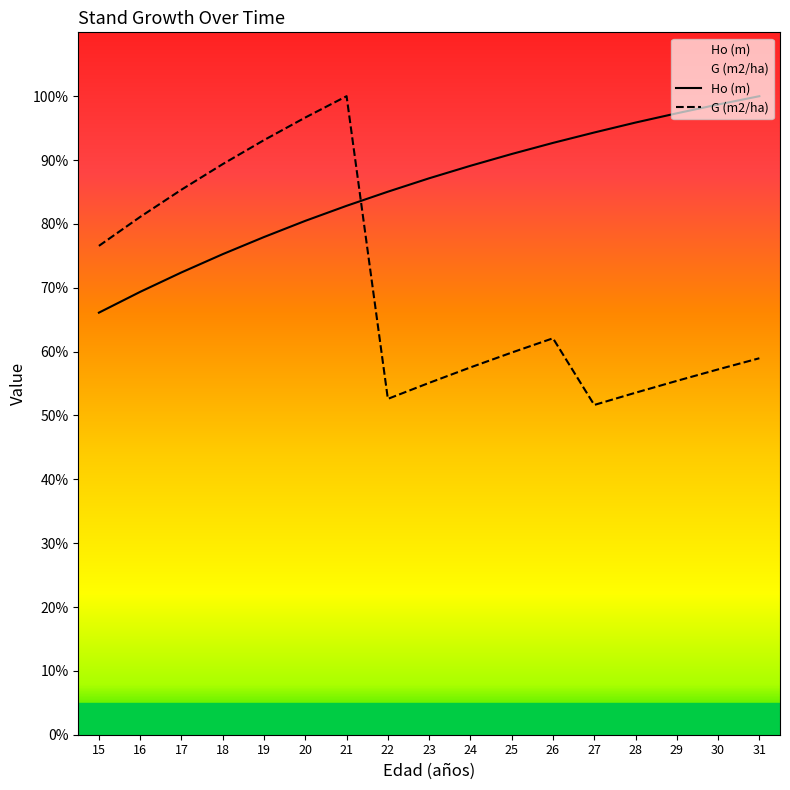

What is the value of the G (m2/ha) point at the 2nd from the left?

81.1